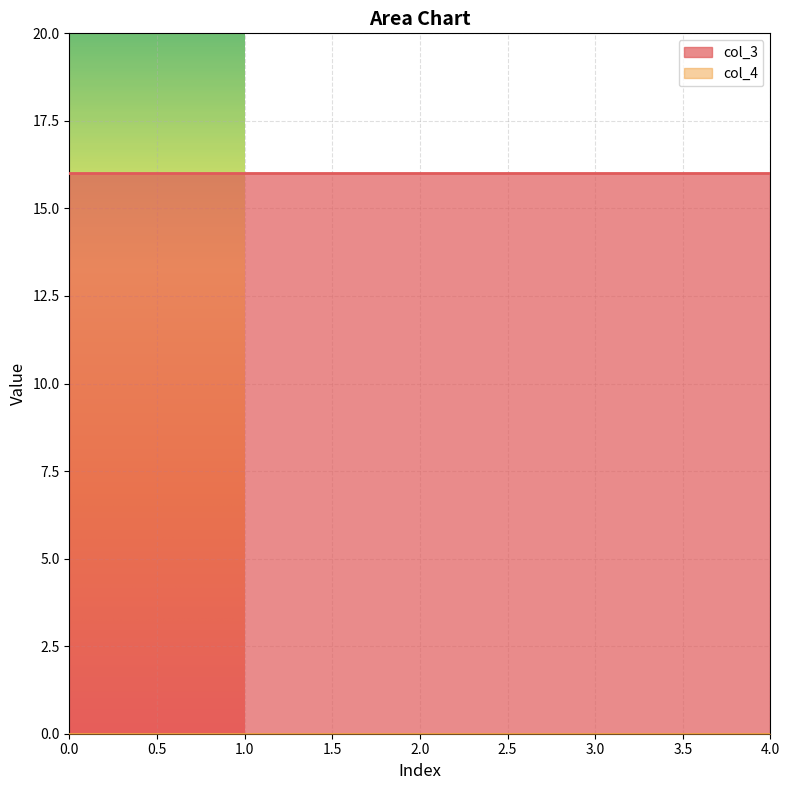

True or false: col_3 has a value of 16 at 1.

True